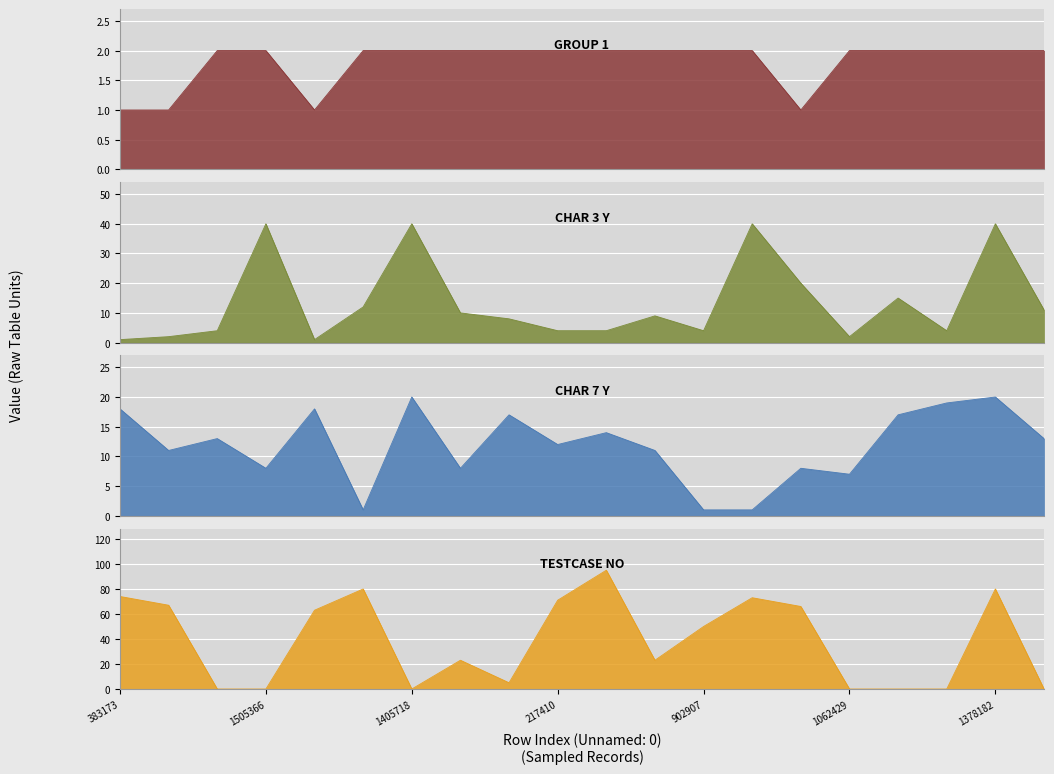

What is the label of the 7th point from the left?

1405718